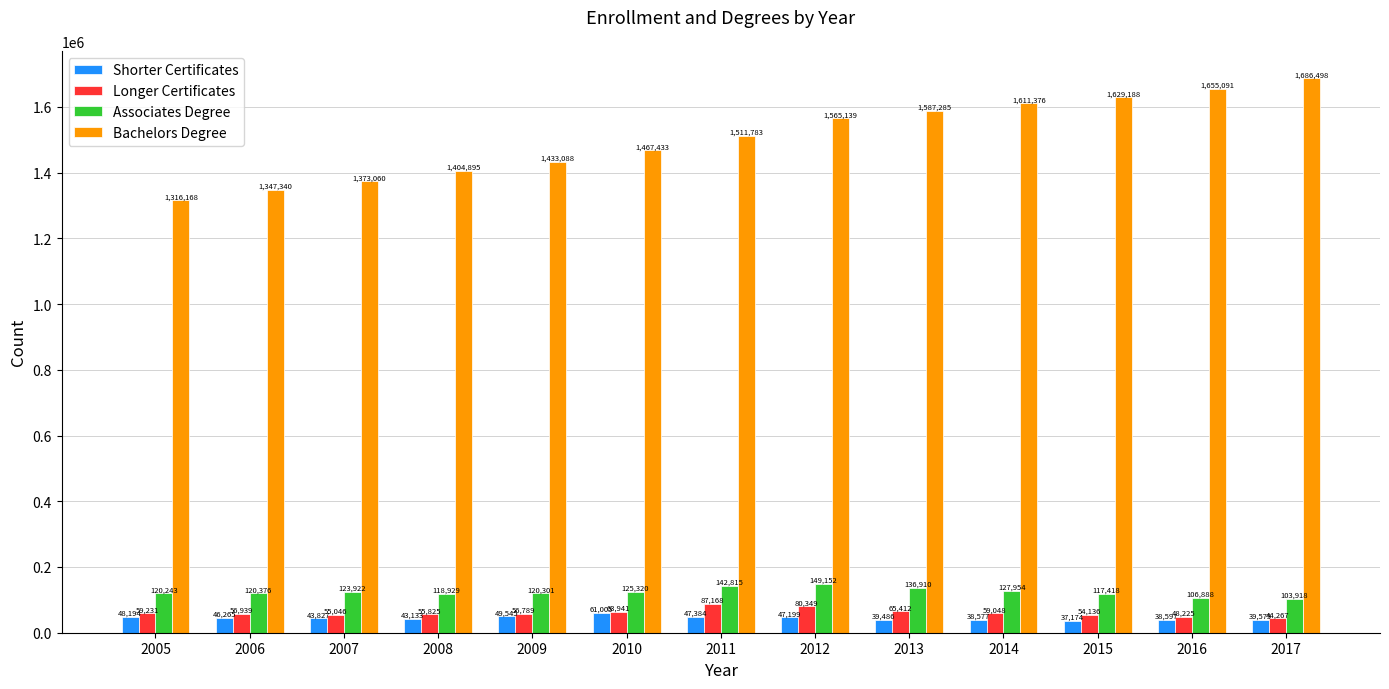

What is the value of the Bachelors Degree bar at the 4th from the left?

1404895